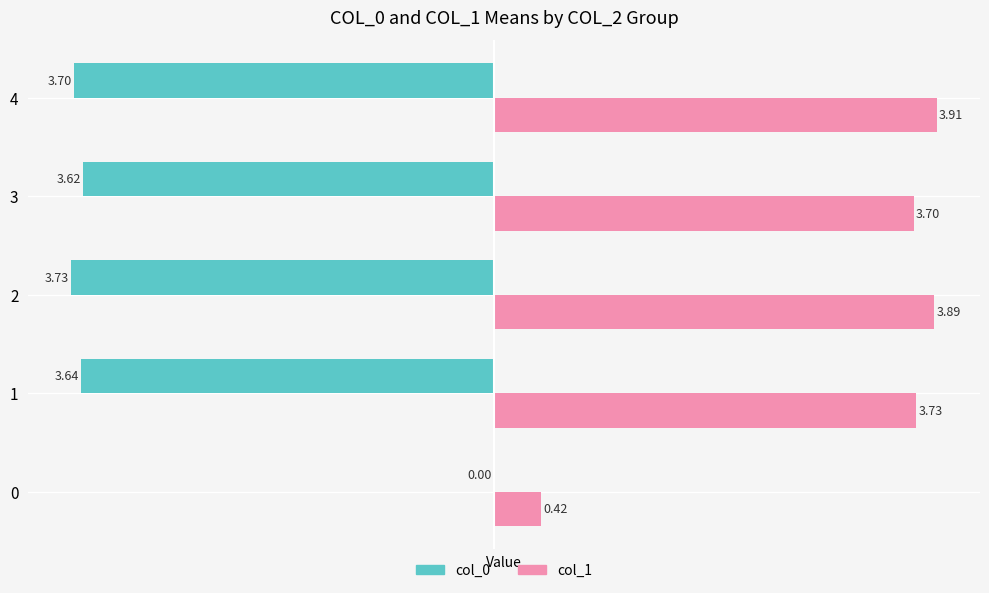

What is the difference between the col_0 values at 0 and 3?

3.6